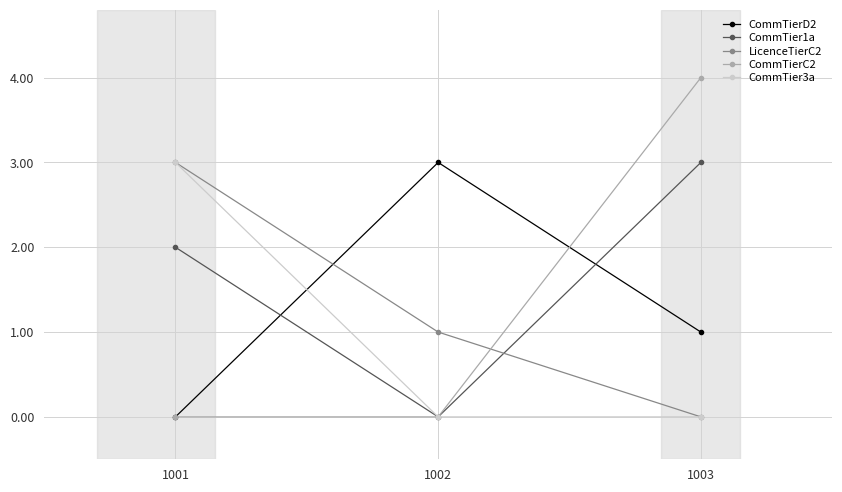

What is the maximum value shown in the chart?

4